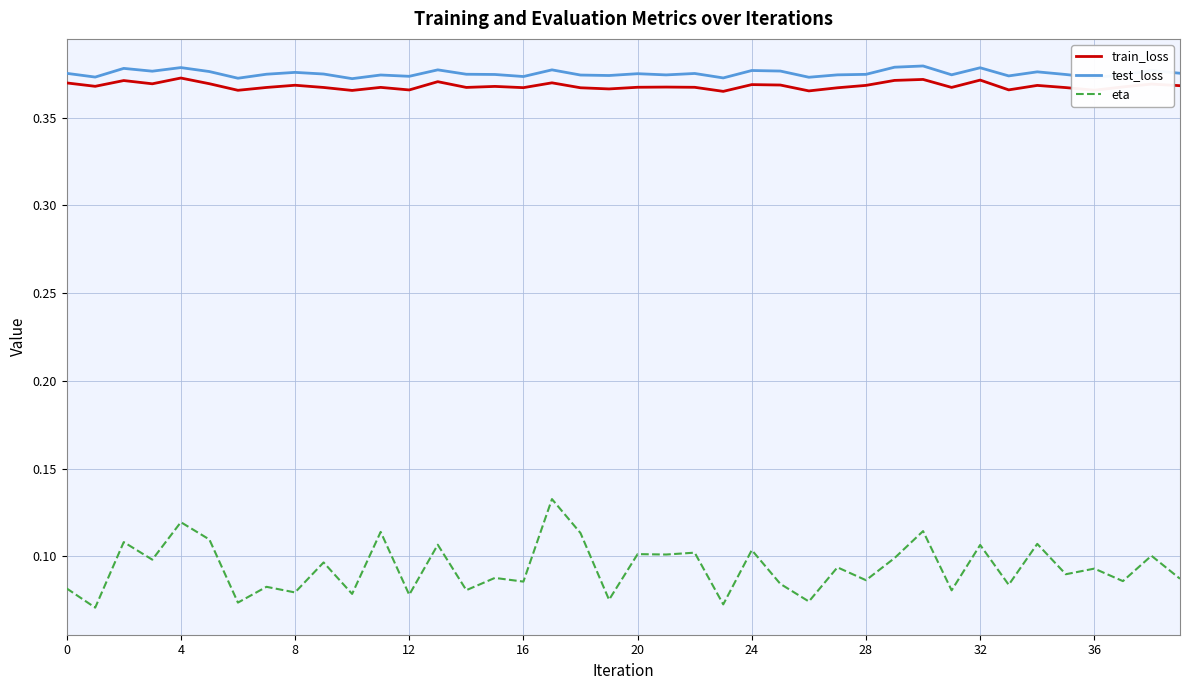

True or false: eta and test_loss intersect in this chart.

False